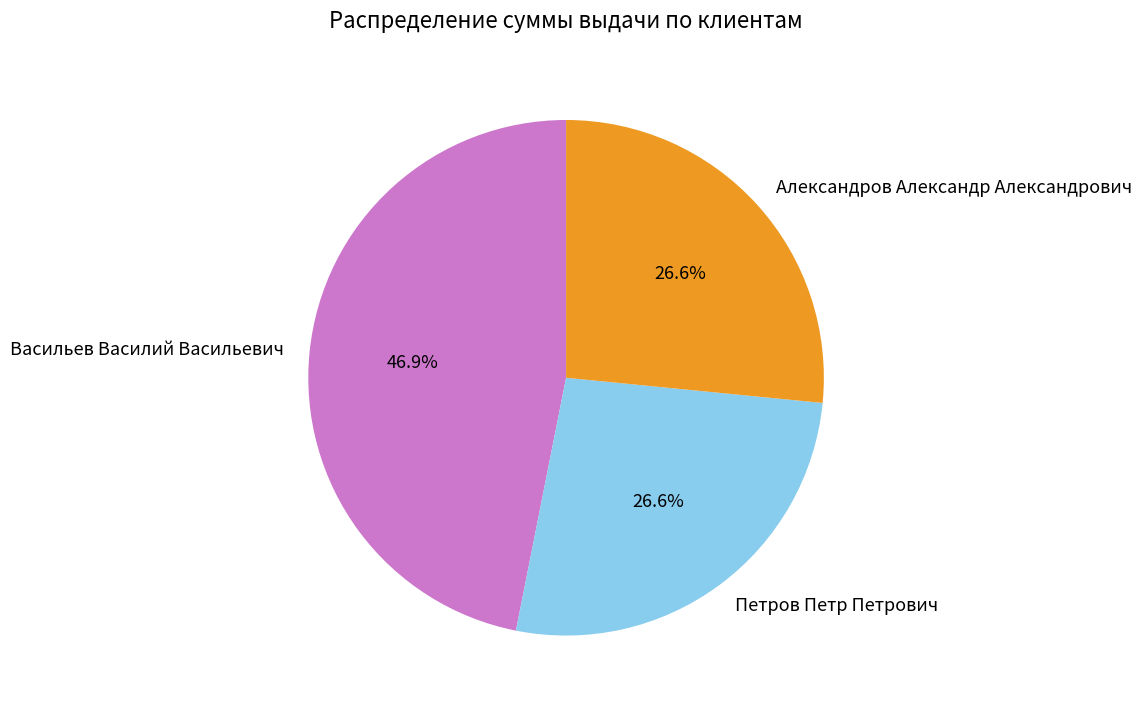

Which slice is the largest?

Васильев Василий Васильевич